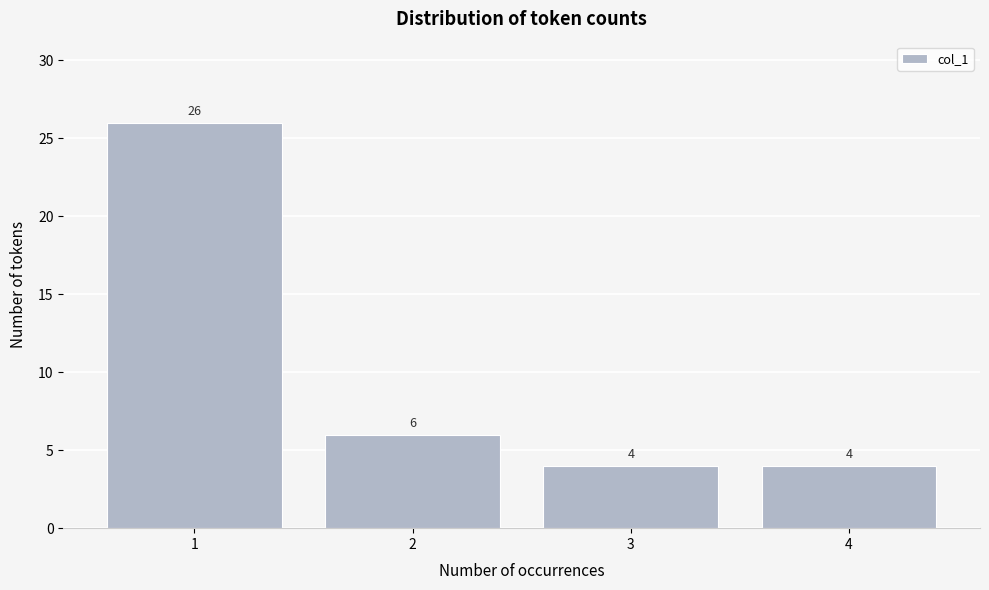

Reading right to left, extract all data points from this chart.

4=4	3=4	2=6	1=26